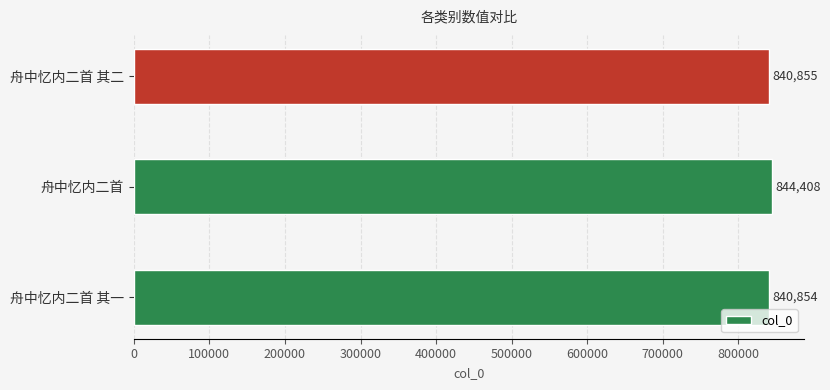

How many values are below 840855?

1